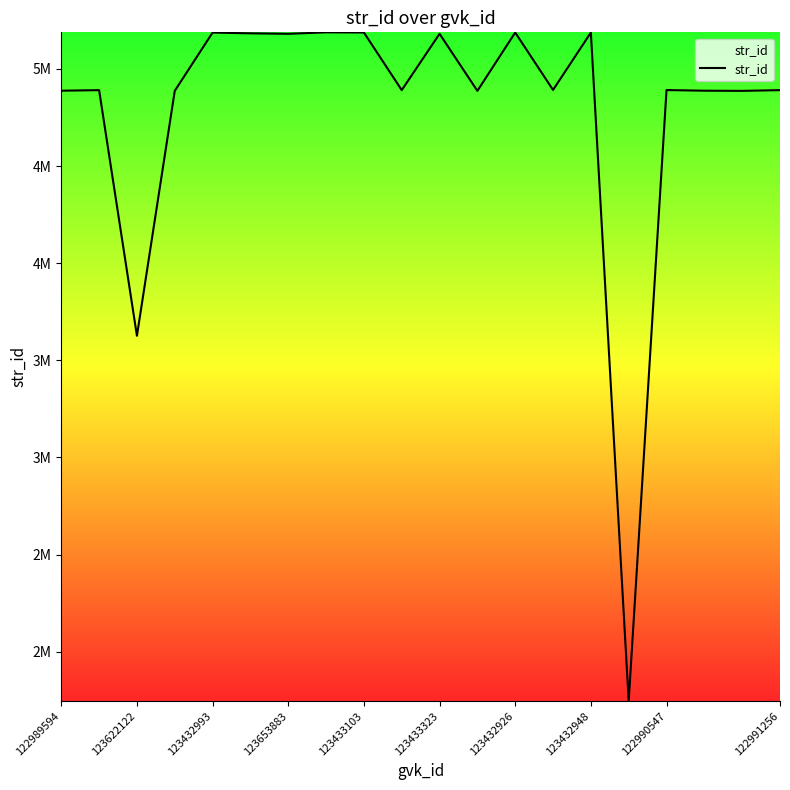

Does the chart have visible grid lines?

No